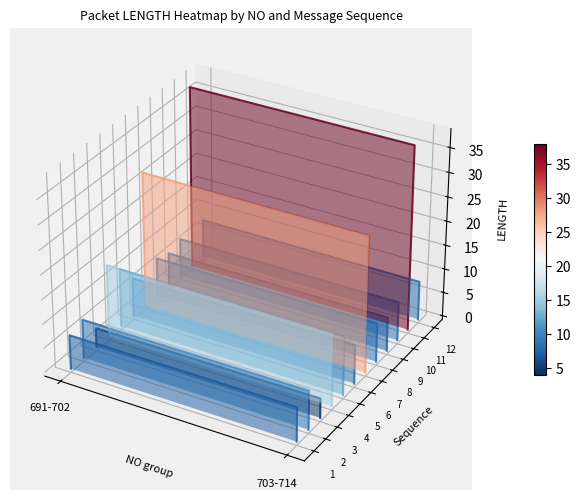

Is the value of seq-12 at 3 greater than the value of seq-8 at 3?

Yes